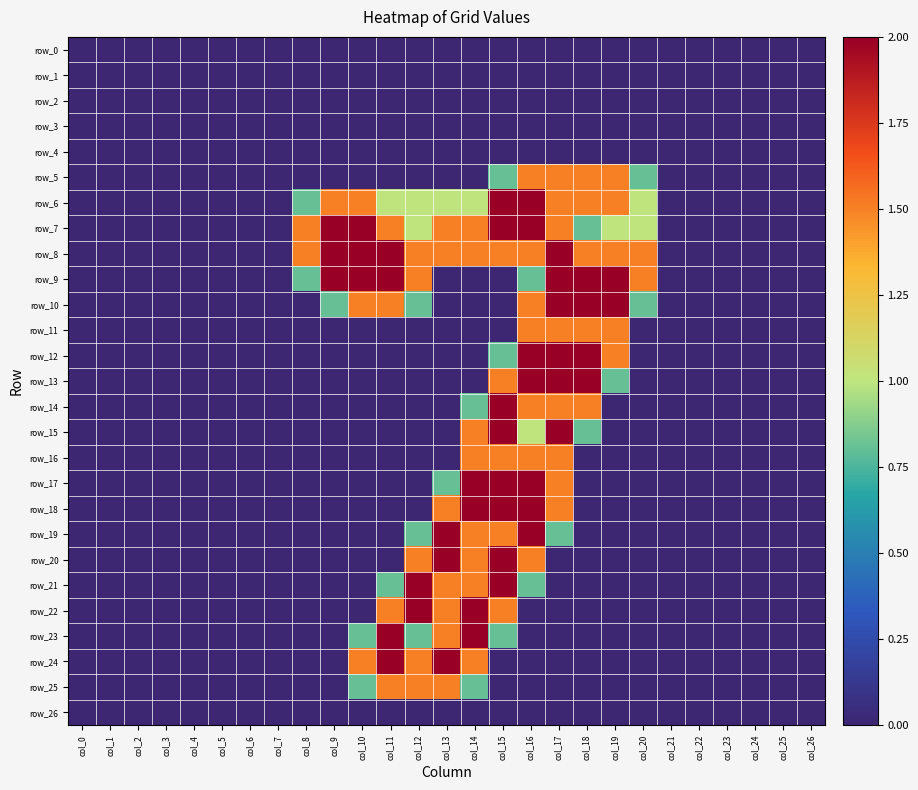

Rank the categories by row_13 value from lowest to highest.

col_0, col_1, col_2, col_3, col_4, col_5, col_6, col_7, col_8, col_9, col_10, col_11, col_12, col_13, col_14, col_20, col_21, col_22, col_23, col_24, col_25, col_26, col_19, col_15, col_16, col_17, col_18